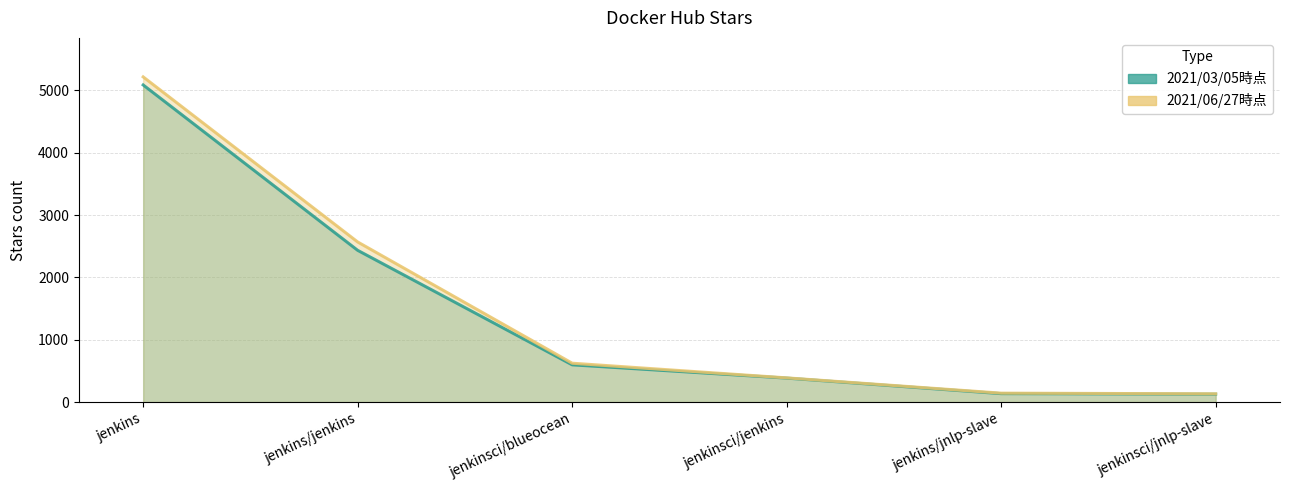

What is the label of the 5th point from the right?

jenkins/jenkins